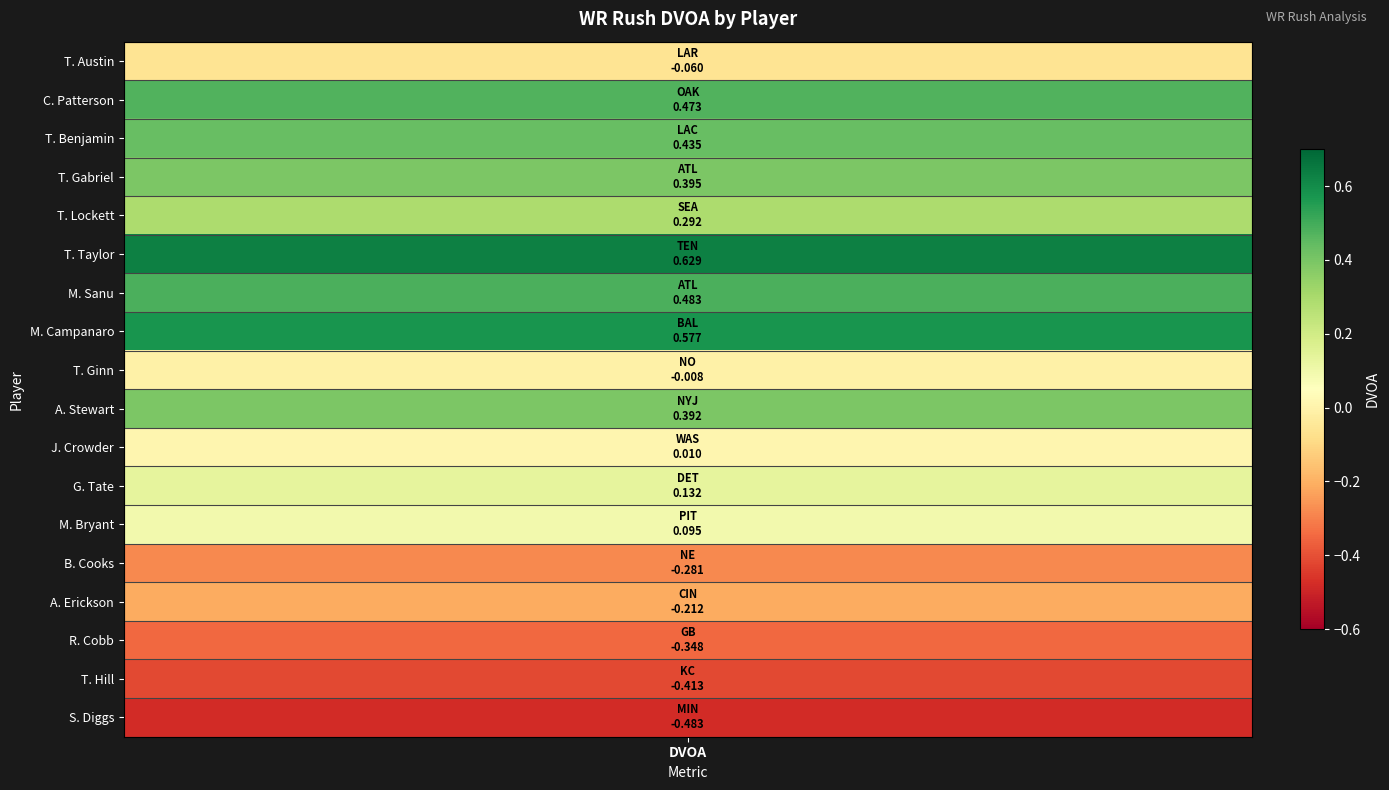

Reading left to right, extract all data points from this chart.

-0.1	0.5	0.4	0.4	0.3	0.6	0.5	0.6	-0.0	0.4	0.0	0.1	0.1	-0.3	-0.2	-0.3	-0.4	-0.5